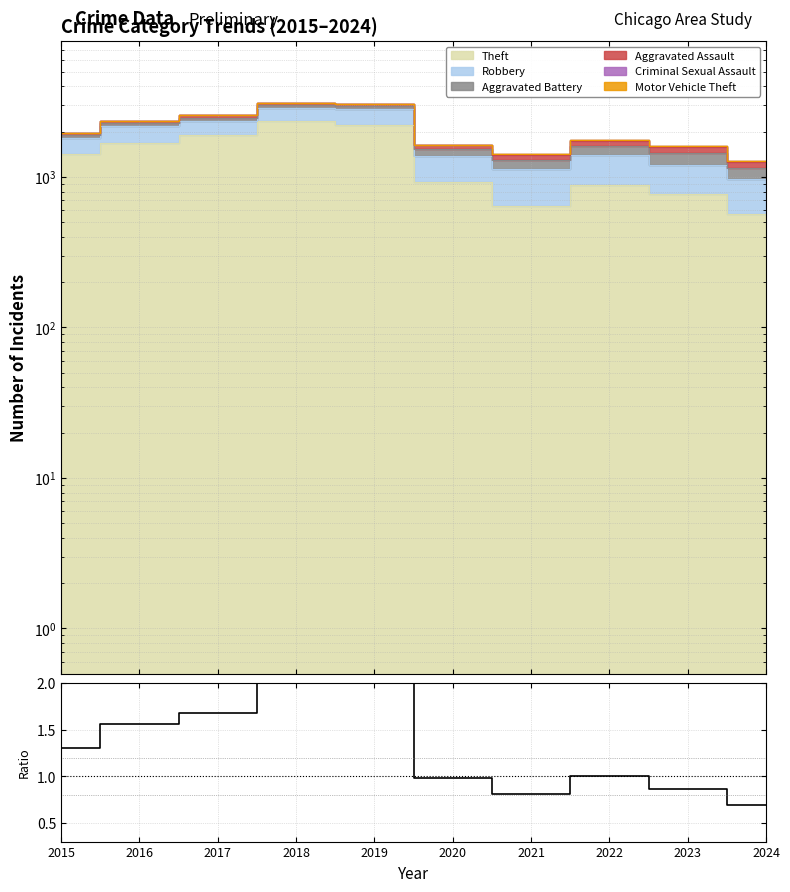

Which label corresponds to the largest value in the chart?

2018